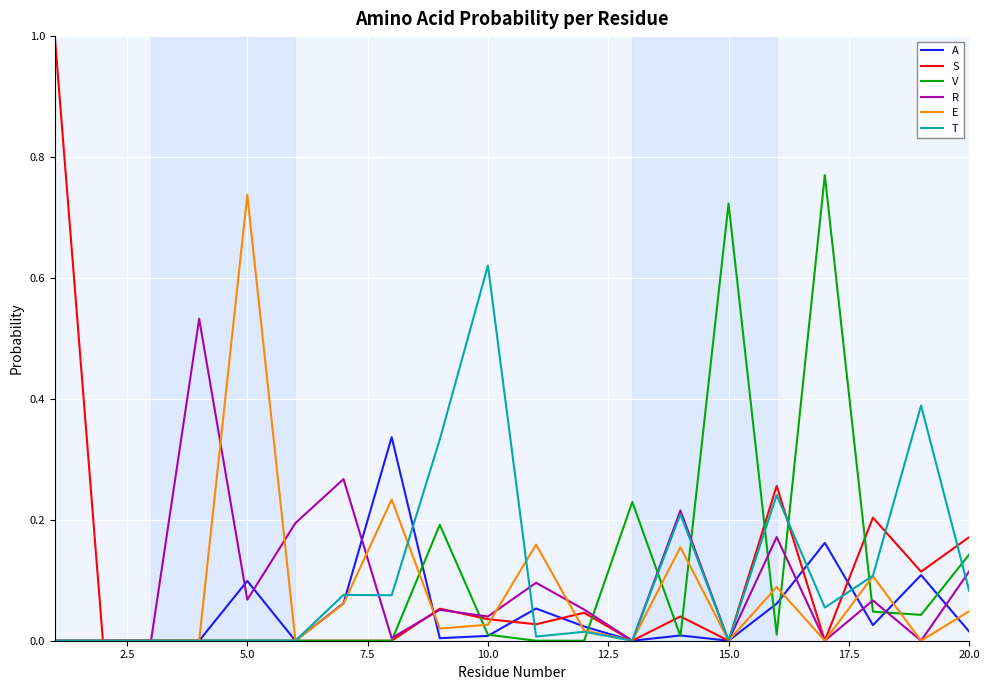

Does the chart display data point markers on the line(s)?

No